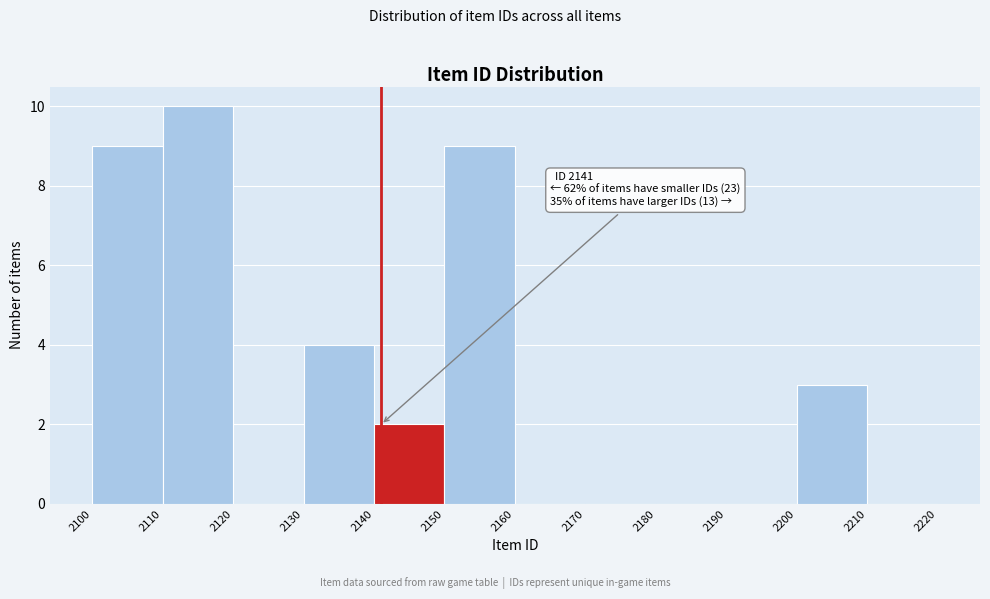

Which range on the x-axis has the tallest bar?

2110 to 2120